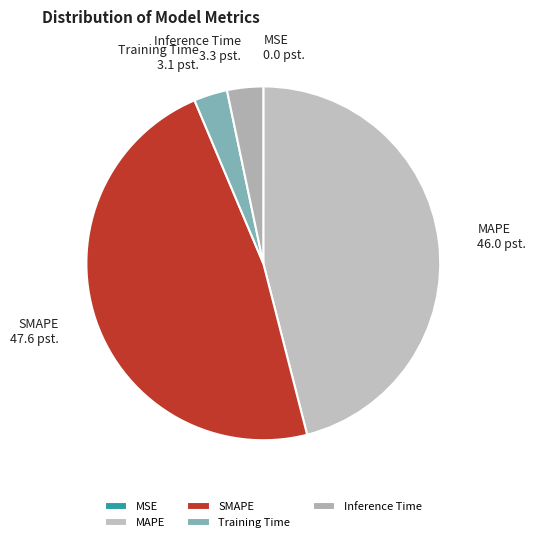

Is it true that SMAPE is 48% of the pie?

True